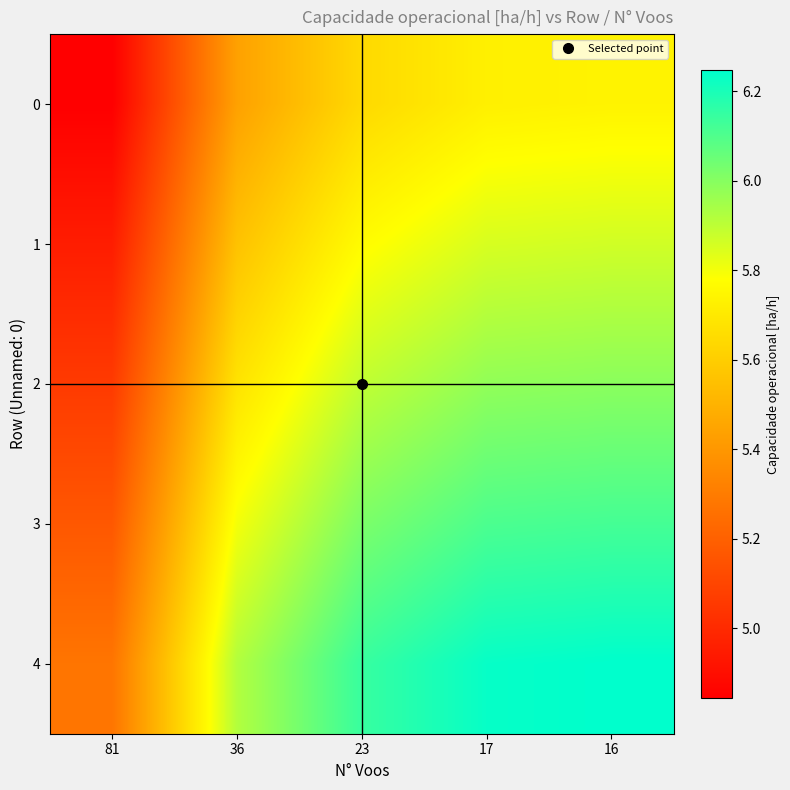

Reading left to right, list all the values displayed in this chart.

0: 81=4.8	36=5.4	23=5.6	17=5.7	16=5.7
1: 81=5.0	36=5.6	23=5.8	17=5.9	16=5.9
2: 81=5.1	36=5.7	23=5.9	17=6.0	16=6.0
3: 81=5.2	36=5.8	23=6.0	17=6.1	16=6.1
4: 81=5.3	36=5.9	23=6.1	17=6.2	16=6.2